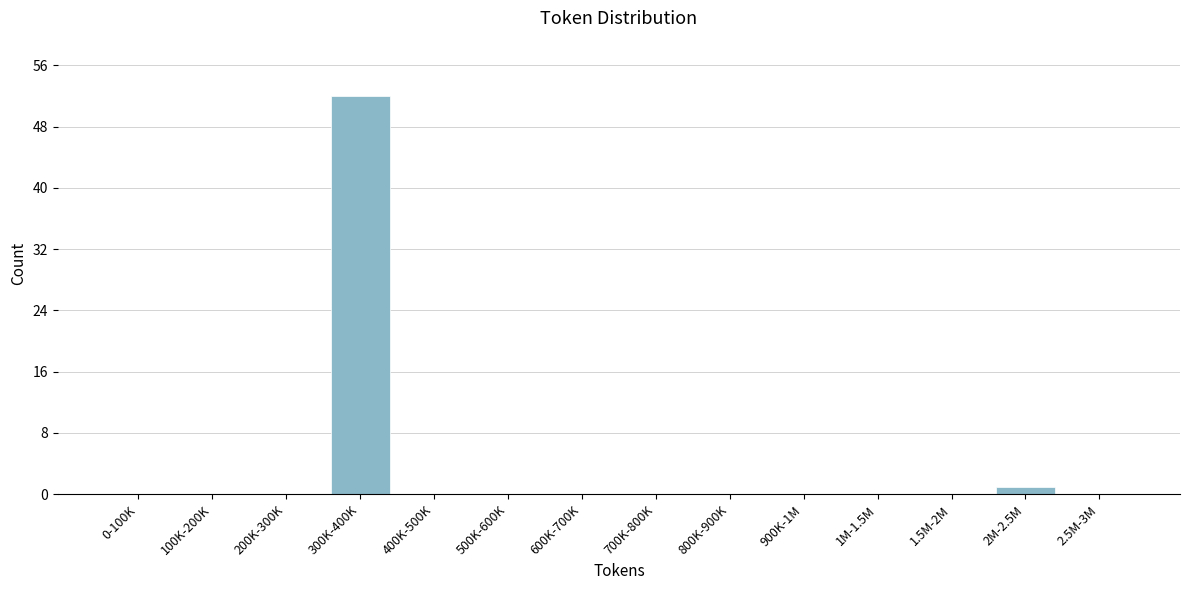

Reading left to right, transcribe all the data shown in this chart.

0-100K=0	100K-200K=0	200K-300K=0	300K-400K=52	400K-500K=0	500K-600K=0	600K-700K=0	700K-800K=0	800K-900K=0	900K-1M=0	1M-1.5M=0	1.5M-2M=0	2M-2.5M=1	2.5M-3M=0